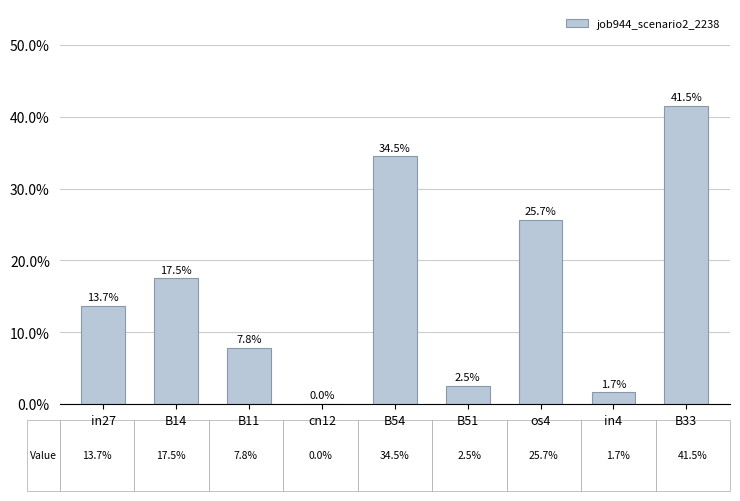

What is the difference between the values at B11 and B14?

0.1